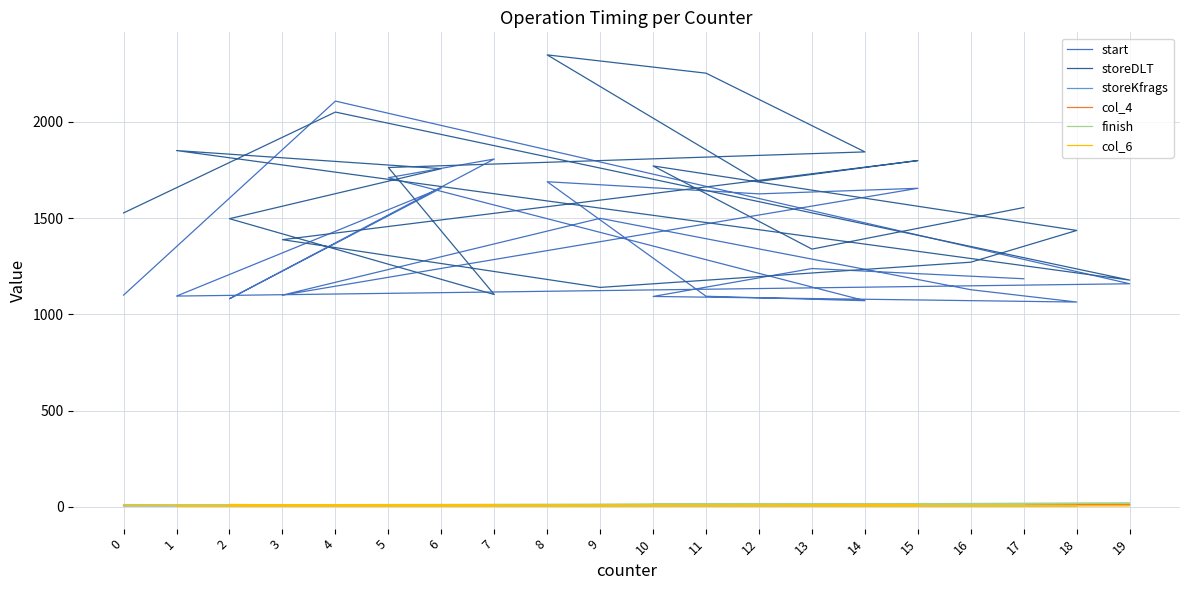

Read the col_4 value at 4, to the nearest 10.

10